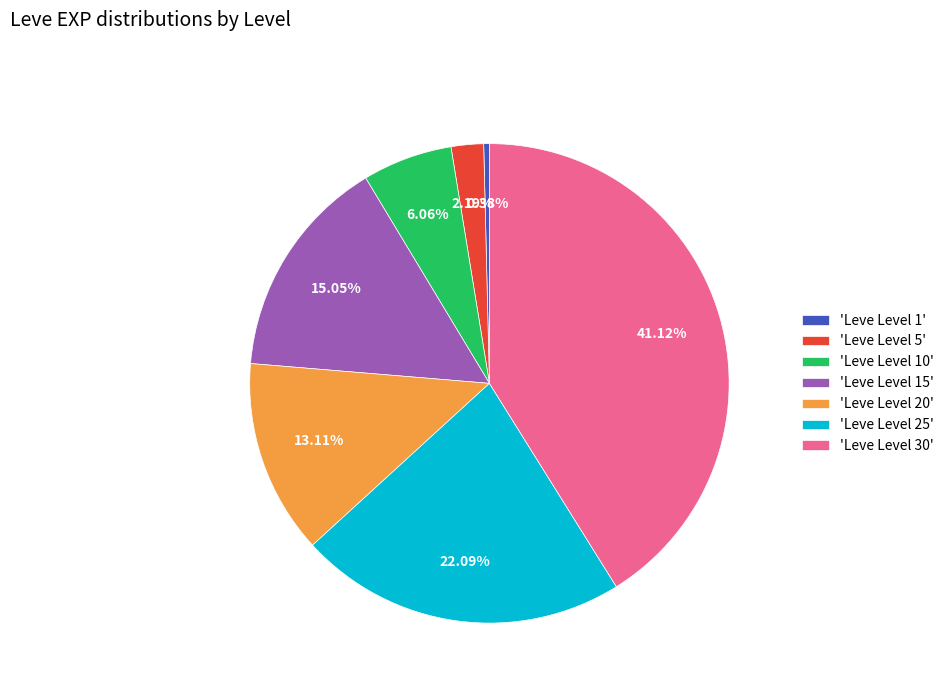

Approximately how many times larger is the value at 'Leve Level 15' compared to 'Leve Level 10'?

2.5